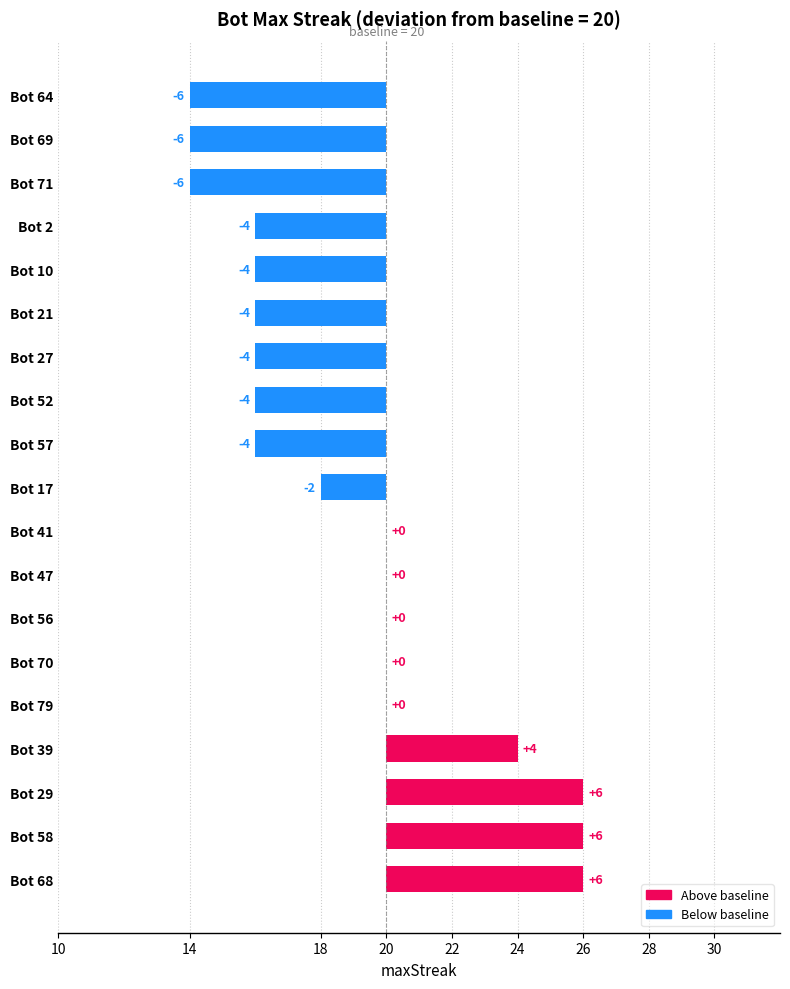

What is the sum of all values?

-22